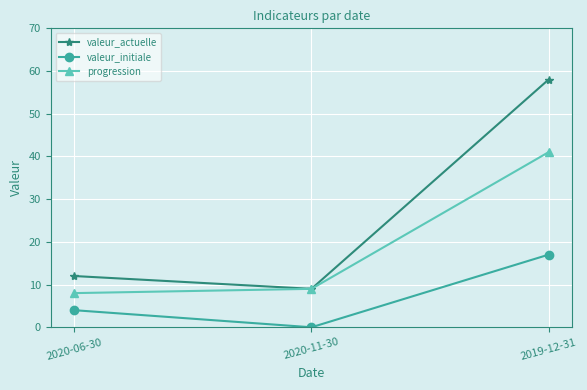

Where is valeur_actuelle nearest to the value 33?

2020-06-30